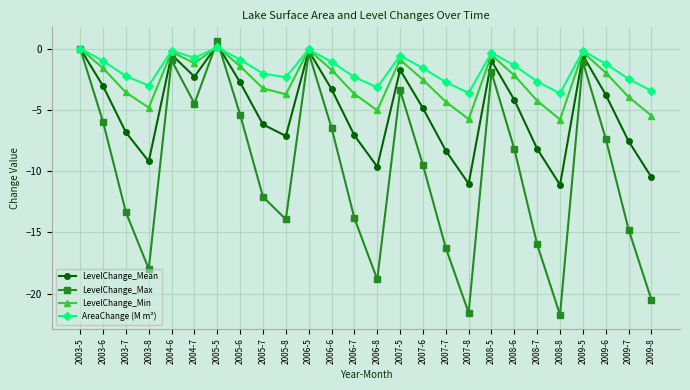

How many categories are shown in the chart?

26